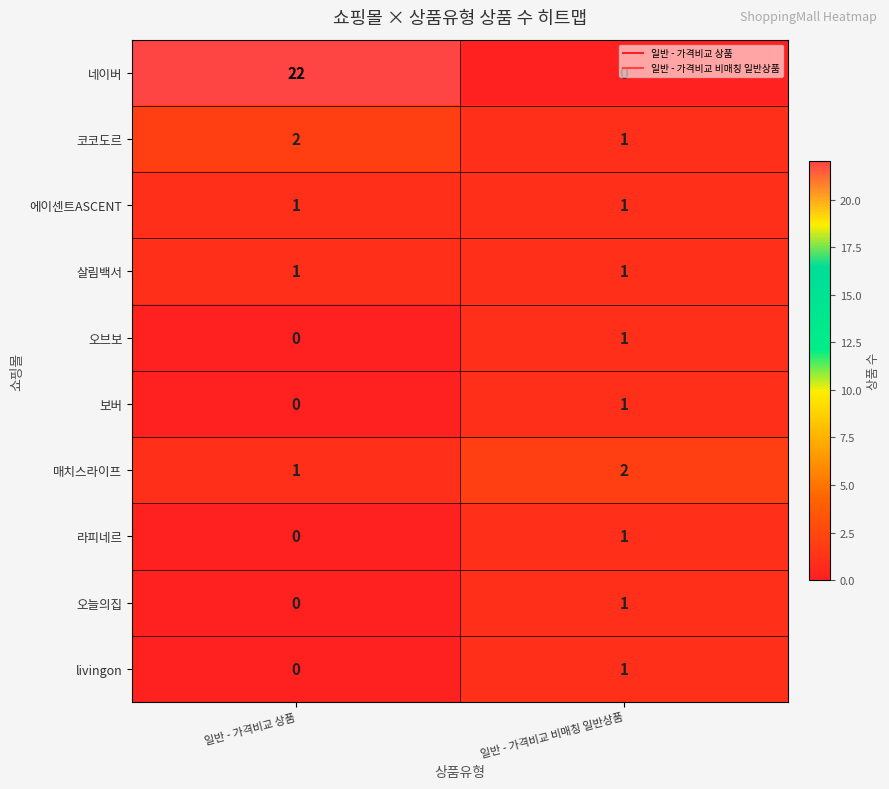

Count the number of categories in the chart.

2